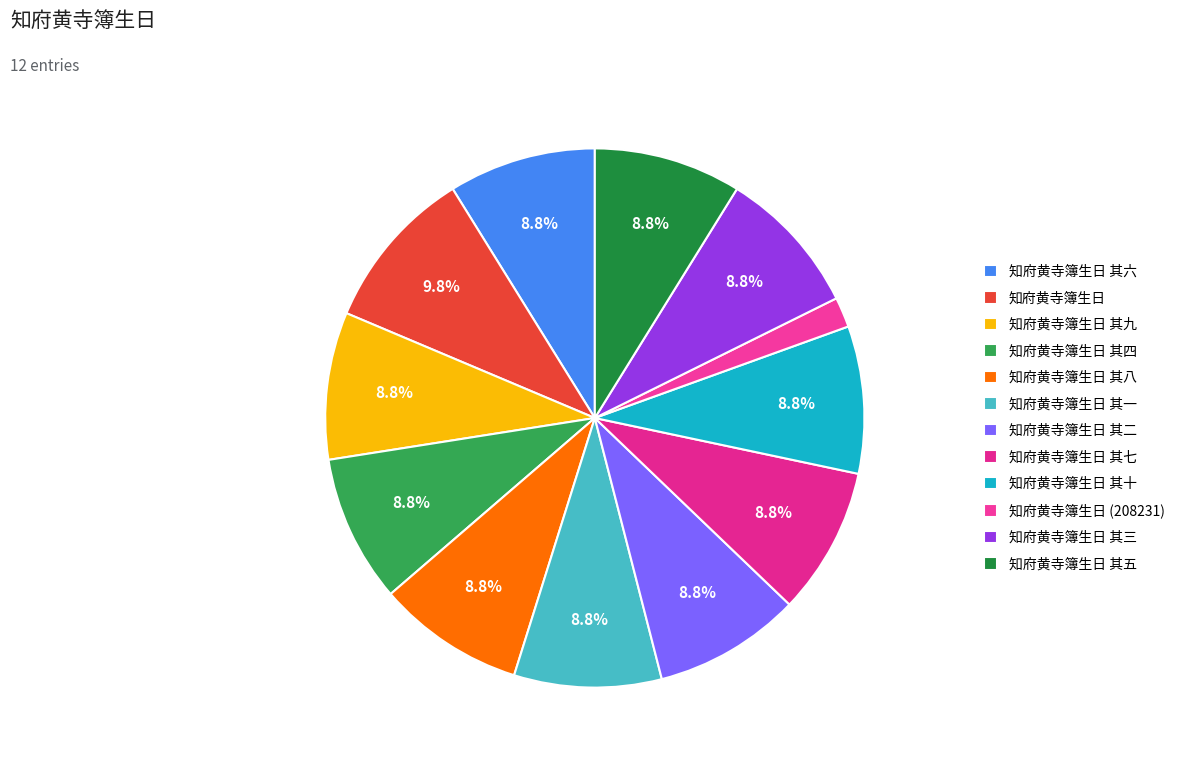

To the nearest percent, what portion does 知府黄寺簿生日 represent?

10%